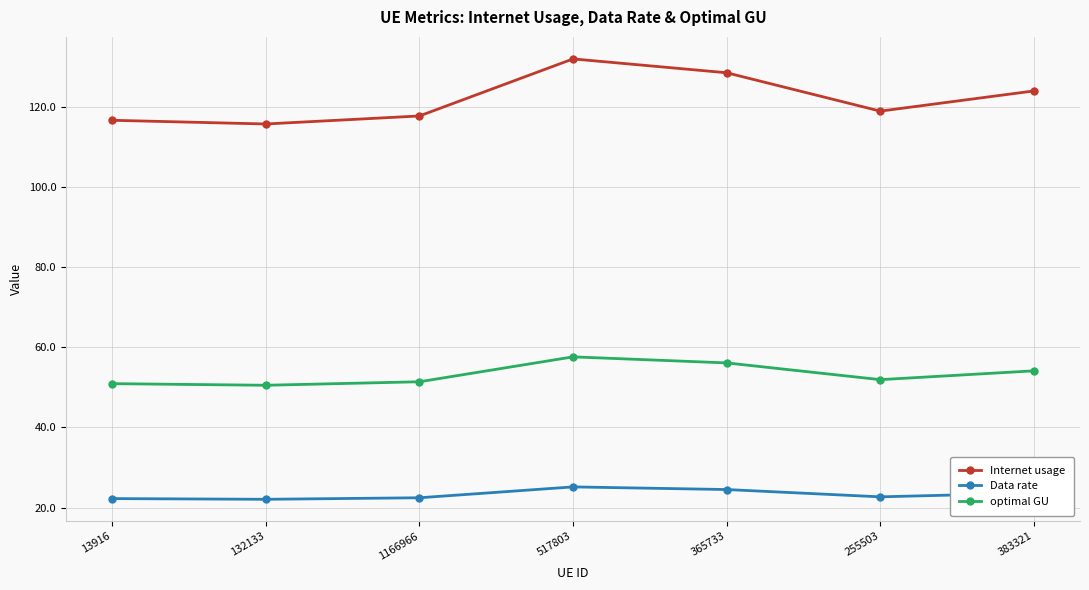

Is the value of optimal GU at 255503 greater than the value of Data rate at 383321?

Yes